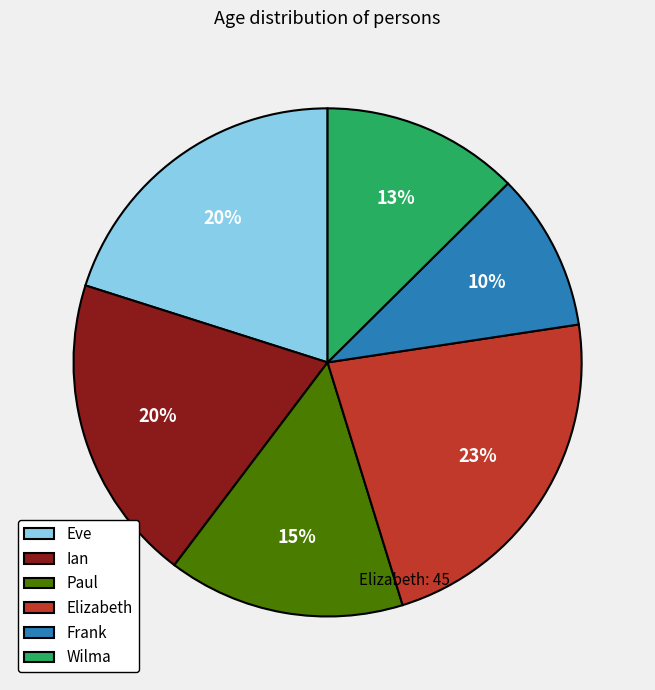

What is the largest slice in the pie chart?

Elizabeth